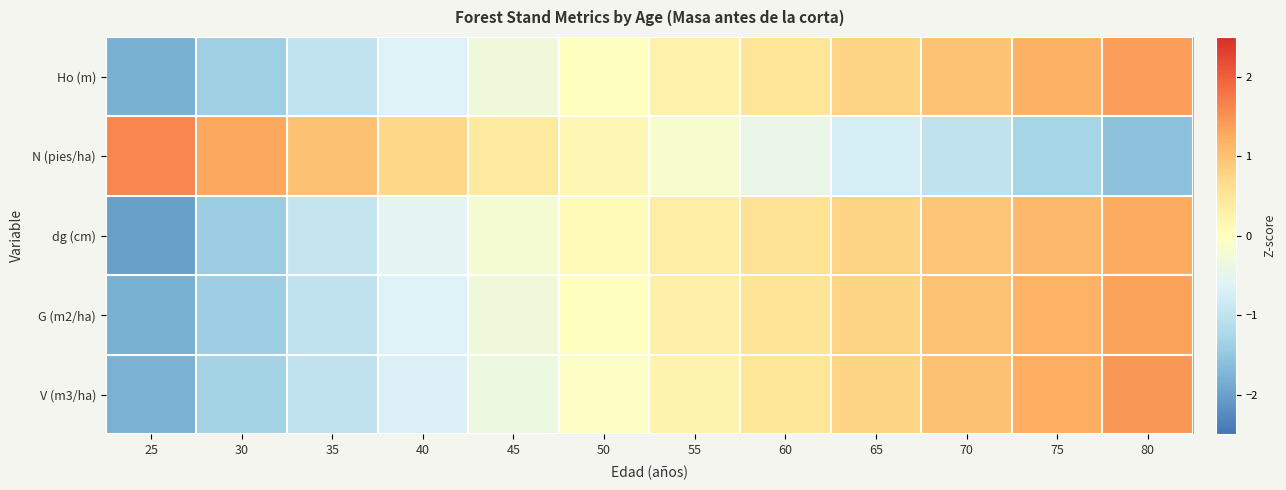

At how many categories does at least one series exceed -1?

12